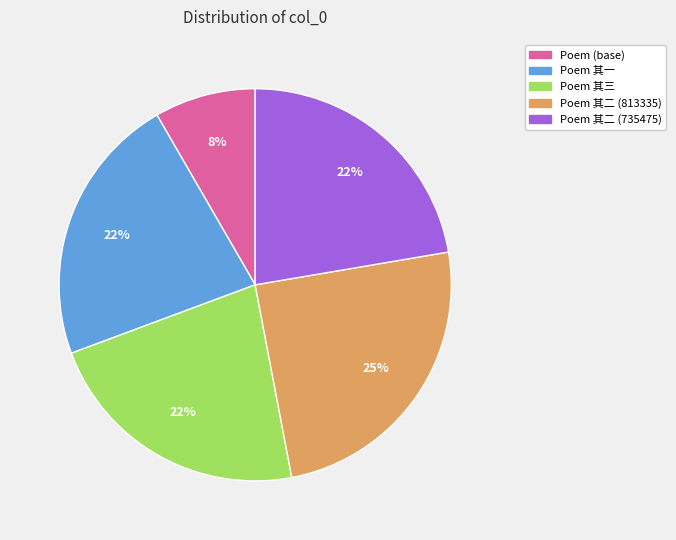

How many slices are in this pie chart?

5